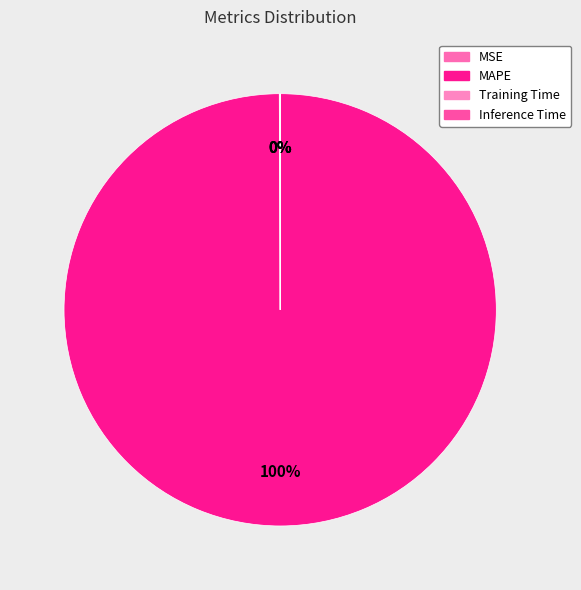

How many slices are in this pie chart?

4